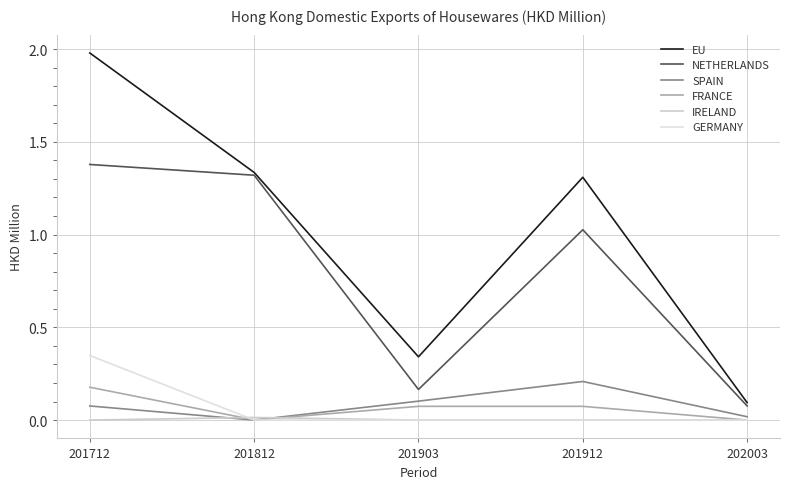

How many lines are shown in the chart?

6